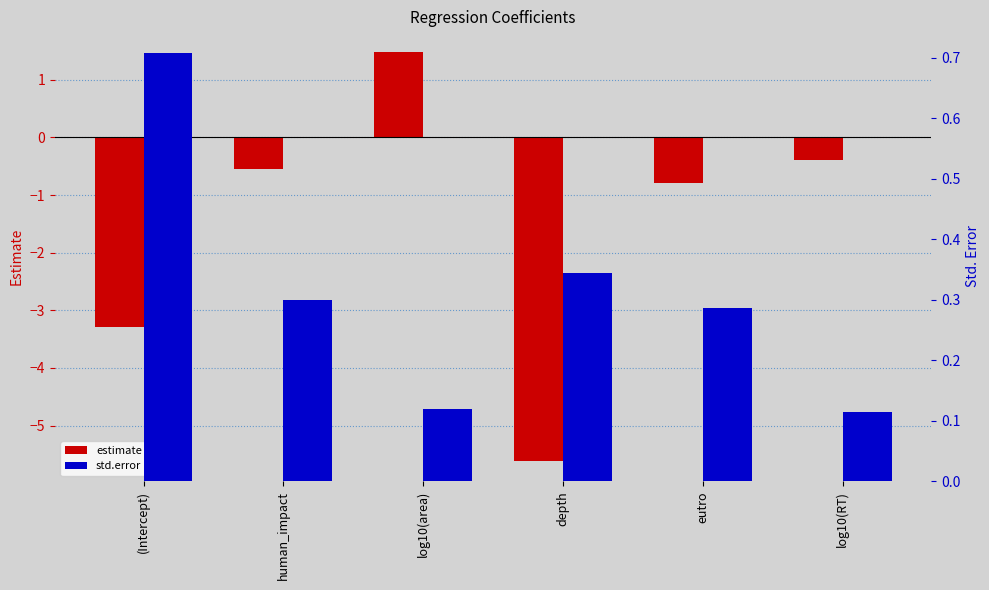

Which series has the largest range (max minus min)?

estimate